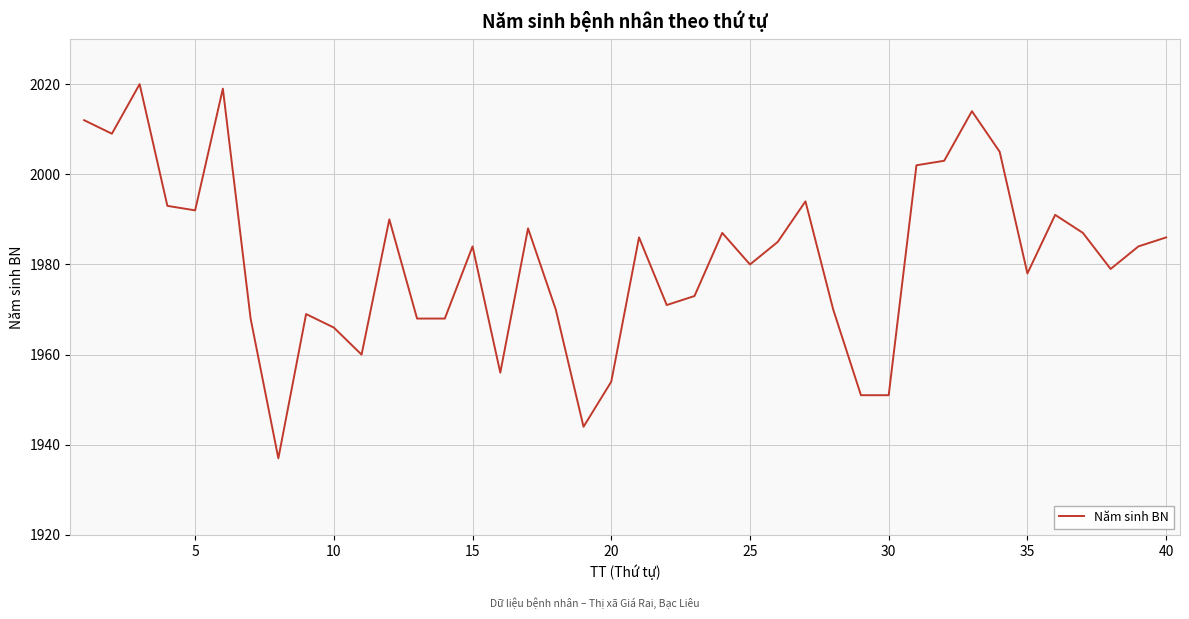

Reading right to left, extract all data points from this chart.

1986	1984	1979	1987	1991	1978	2005	2014	2003	2002	1951	1951	1970	1994	1985	1980	1987	1973	1971	1986	1954	1944	1970	1988	1956	1984	1968	1968	1990	1960	1966	1969	1937	1968	2019	1992	1993	2020	2009	2012